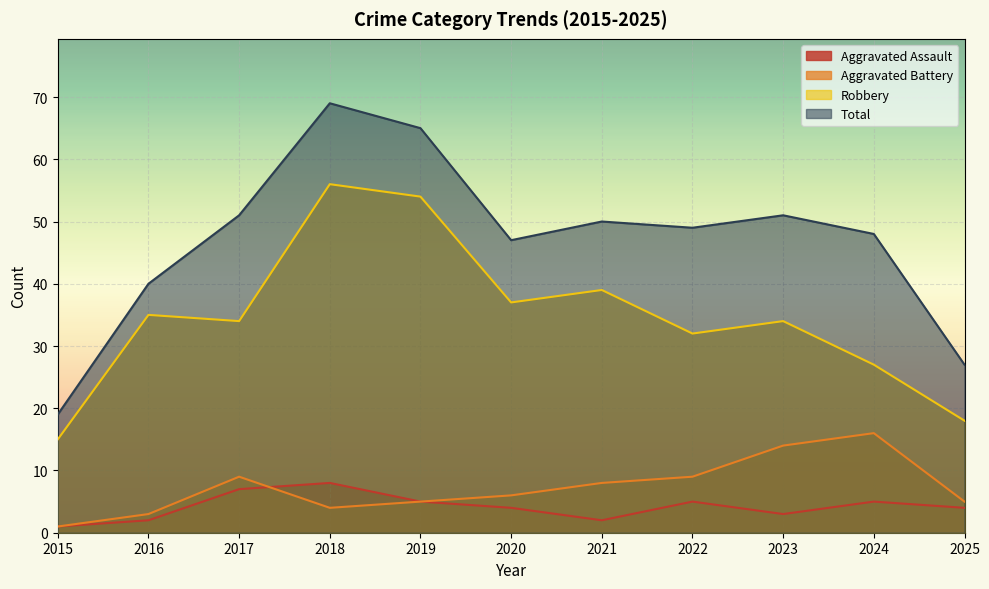

How many lines are shown in the chart?

4